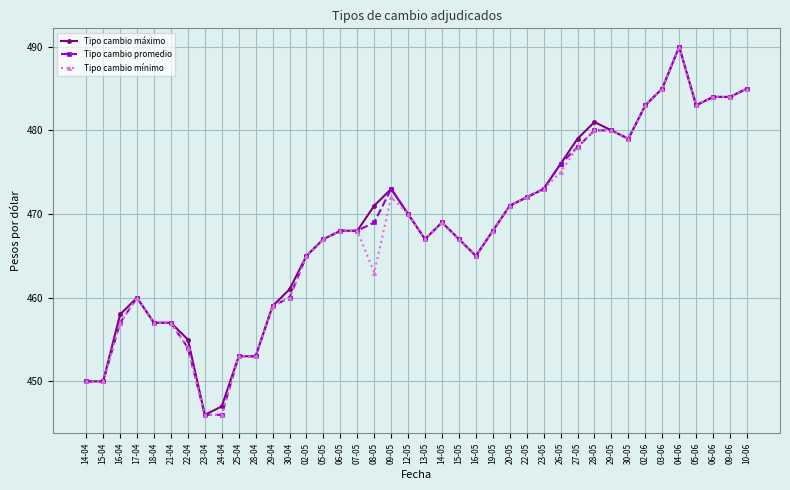

At which category is the sum across all series the highest?

04-06